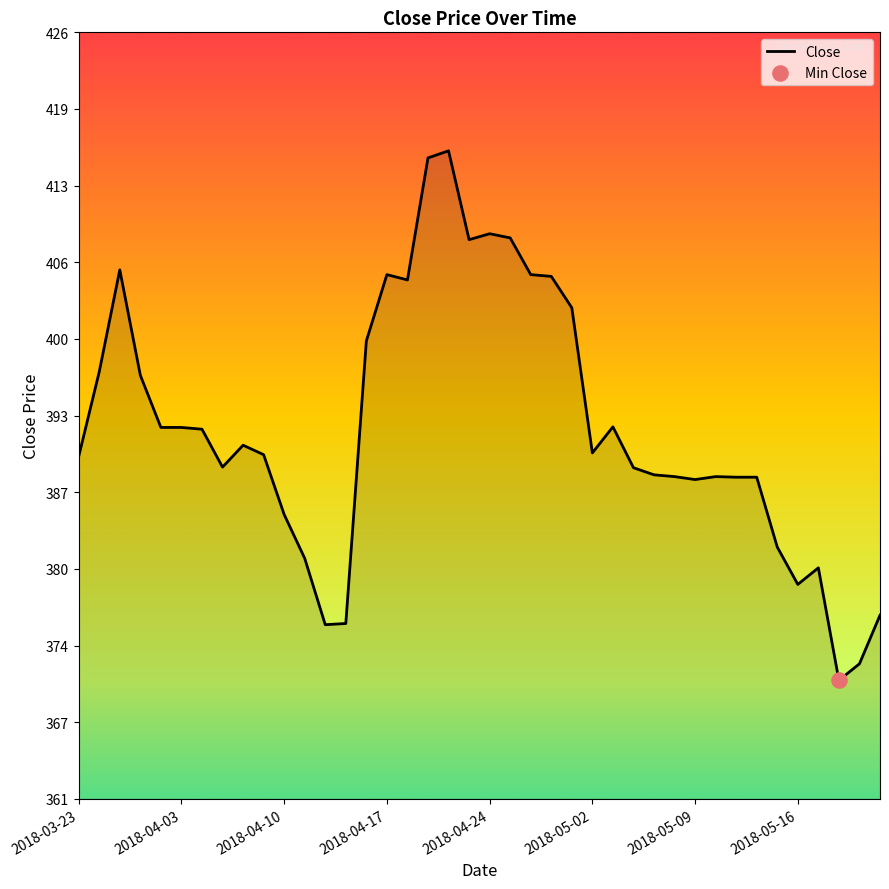

What is the difference between the maximum and minimum values?

44.7